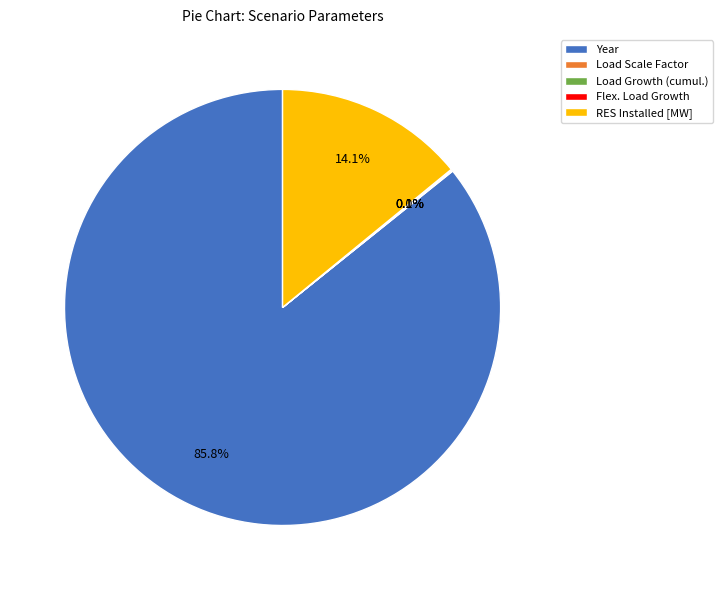

To the nearest percent, what is the average slice percentage?

20%